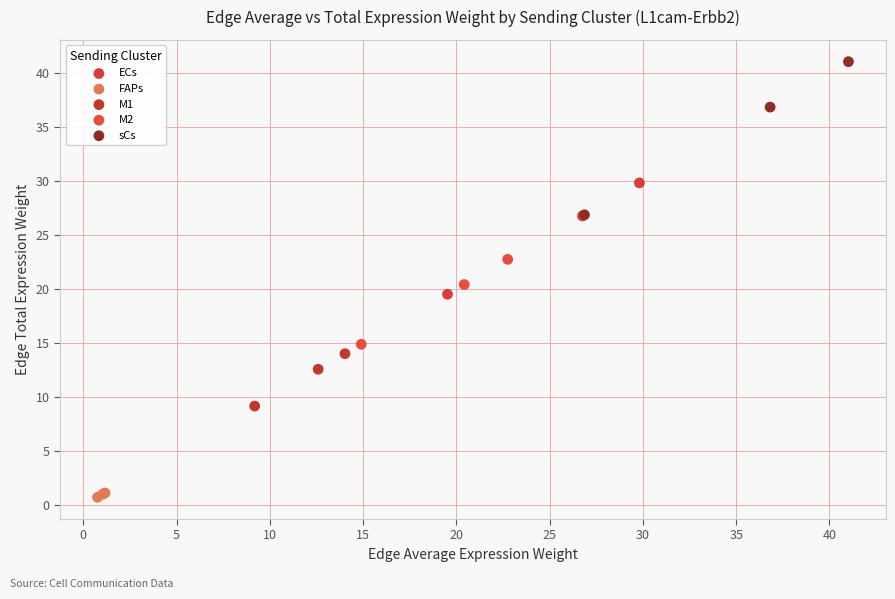

Which series has the largest Y range (max minus min)?

sCs